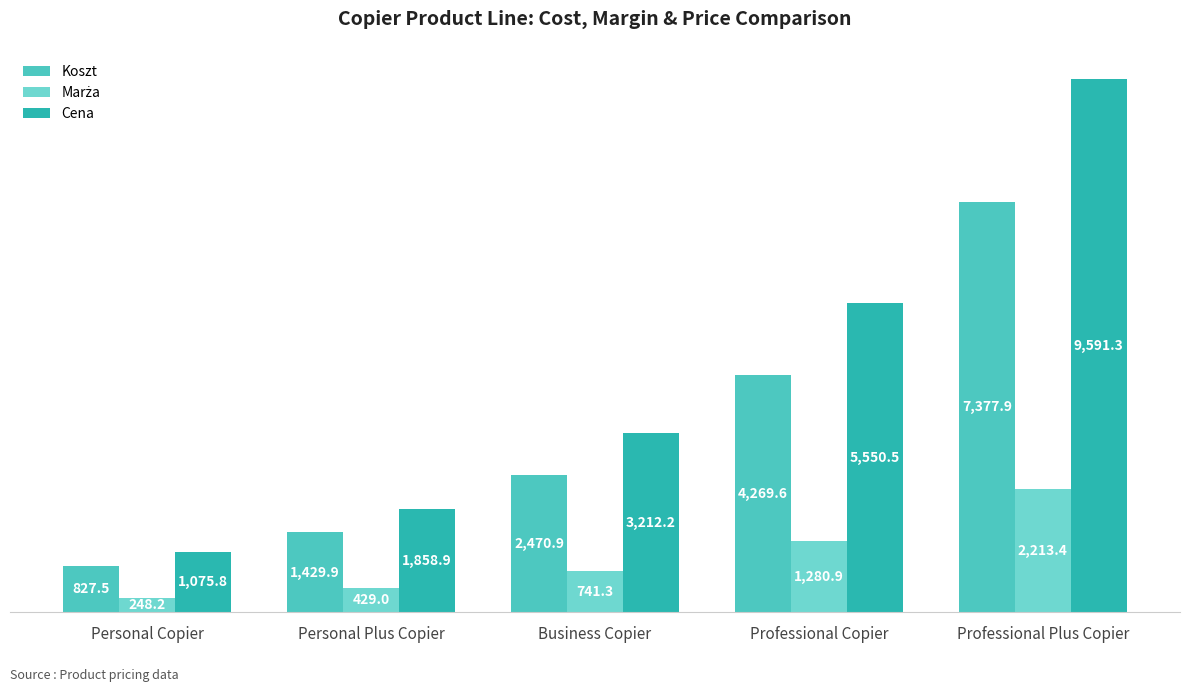

True or false: Koszt has a value of 993.3 at Business Copier.

False